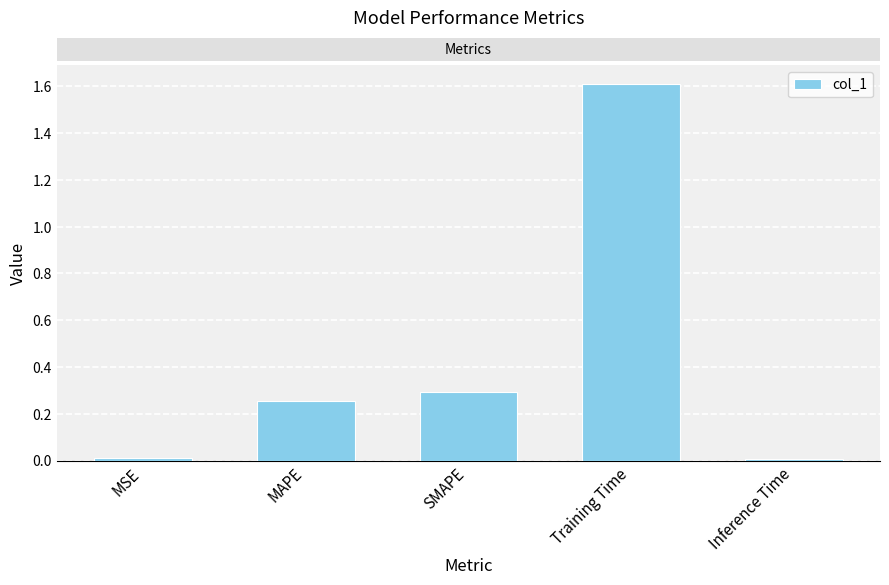

Which category has the highest value across all series?

Training Time